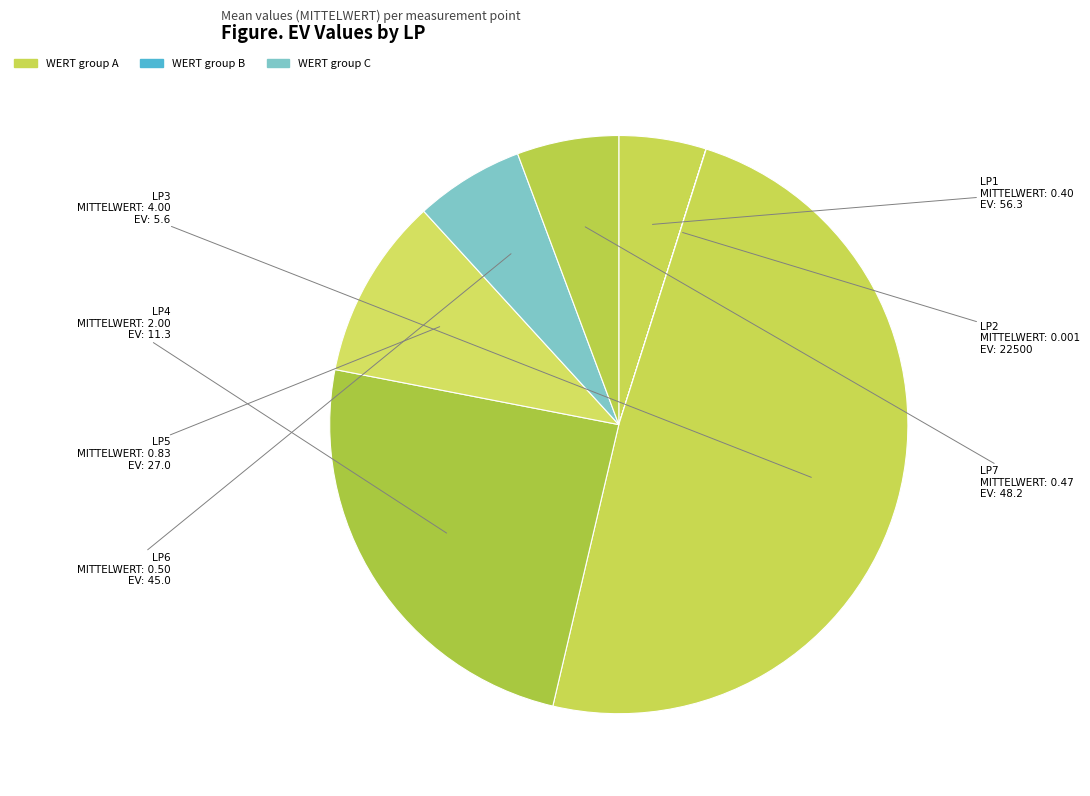

Which slice is the largest?

LP3